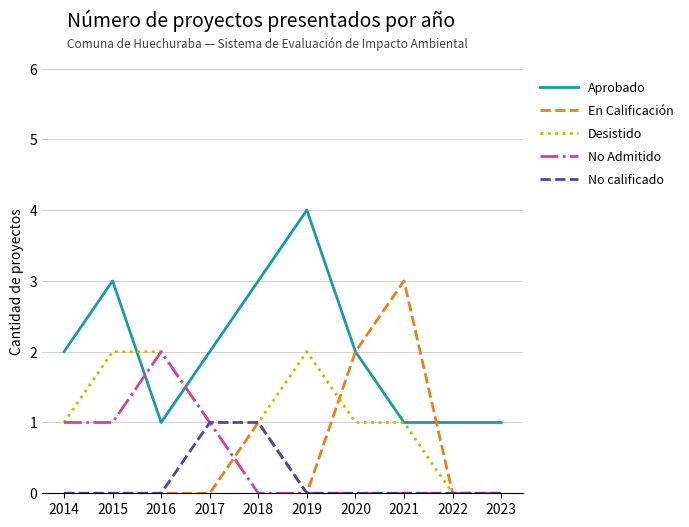

What is the difference between the Desistido values at 2016 and 2023?

2